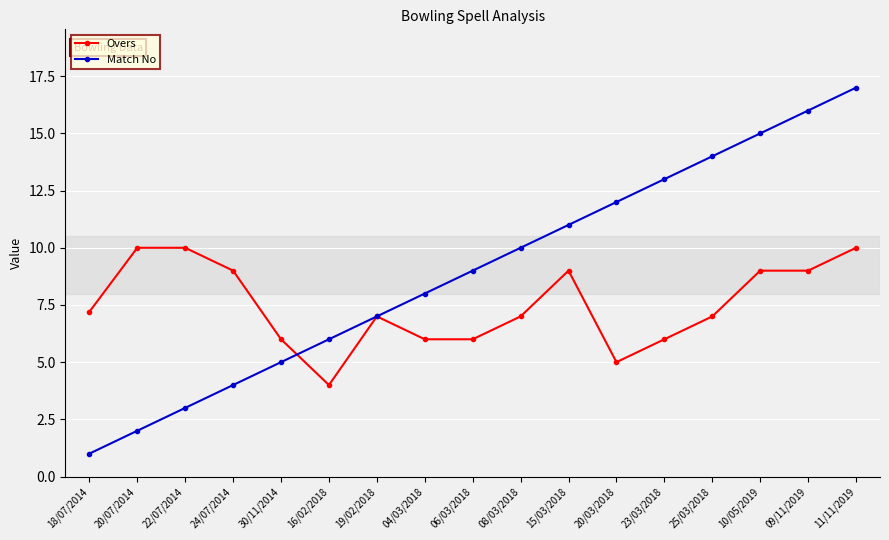

Is this an area chart (filled region under the line)?

No